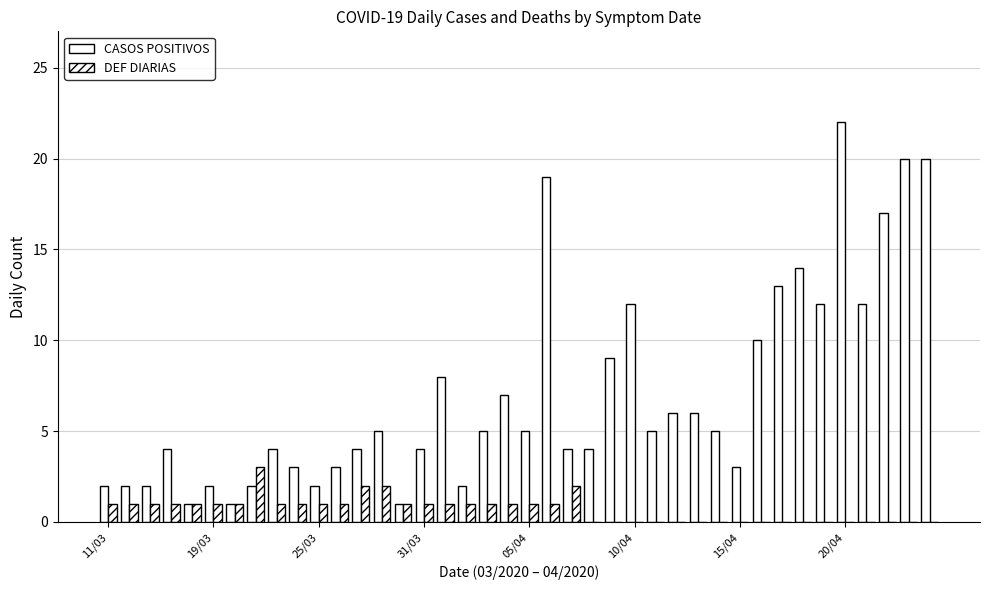

How many groups of bars are there?

40